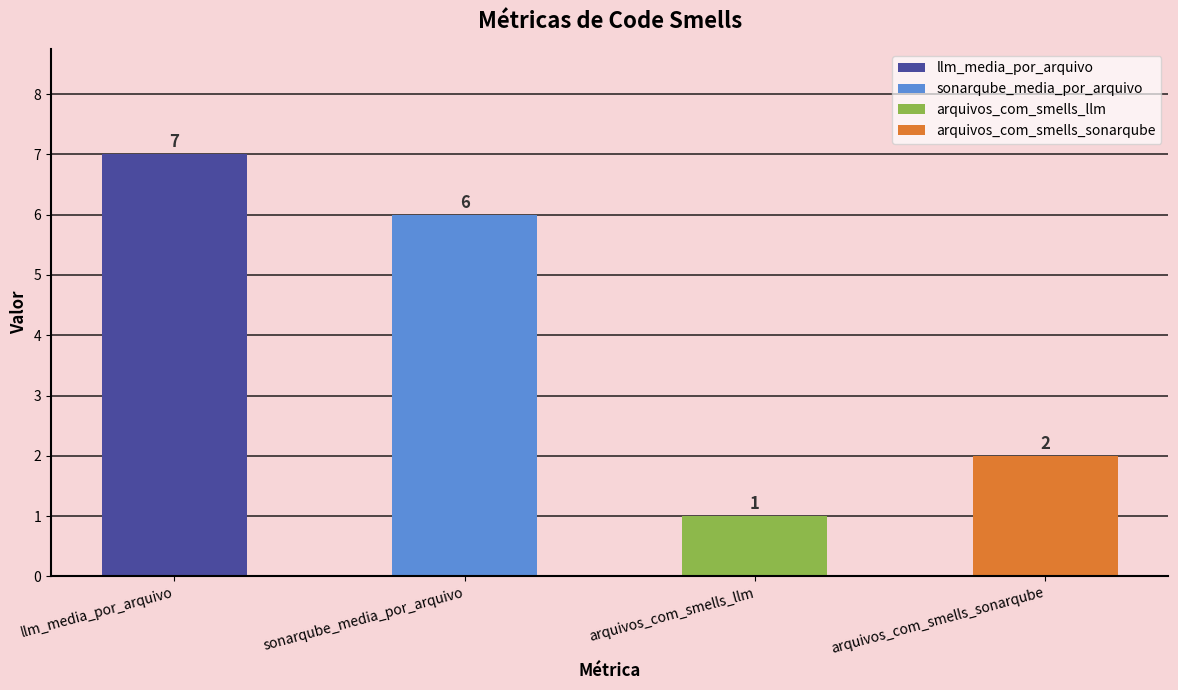

Rank the categories by value from highest to lowest.

llm_media_por_arquivo, sonarqube_media_por_arquivo, arquivos_com_smells_sonarqube, arquivos_com_smells_llm